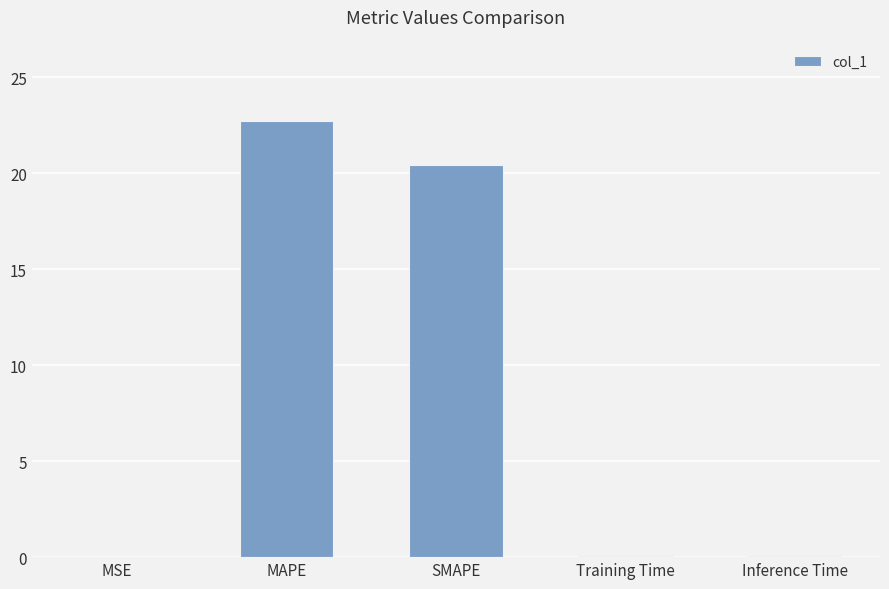

What is the sum of the values at Training Time and MSE?

0.1